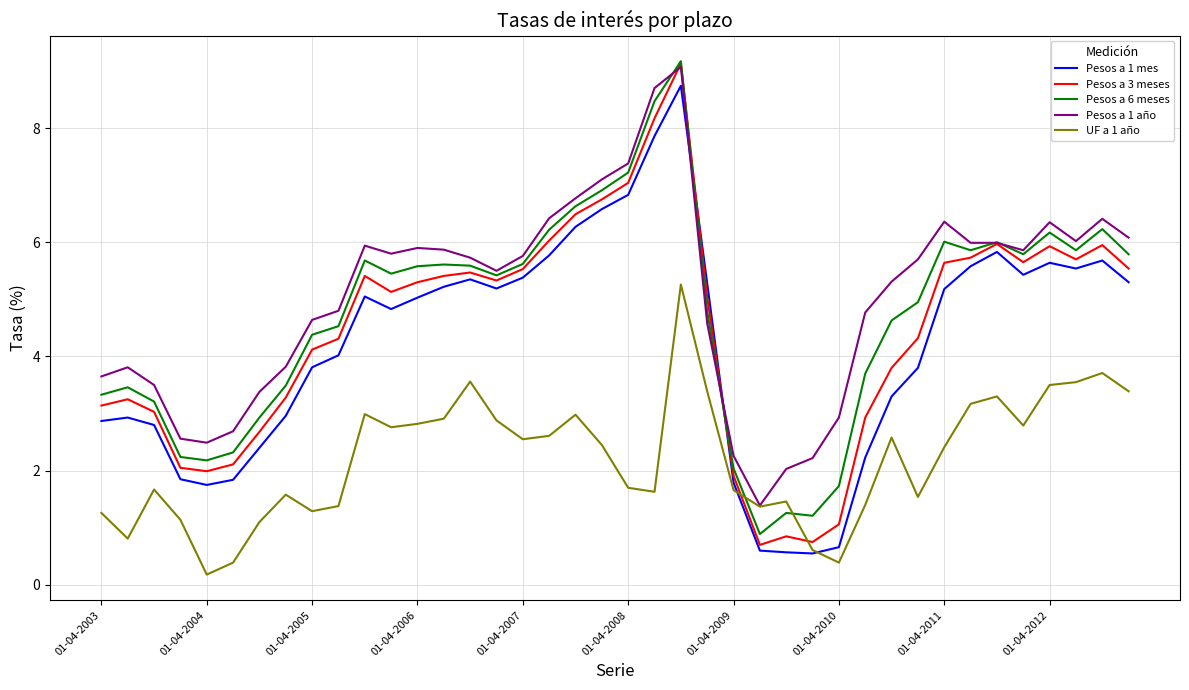

What is the lowest value of the Pesos a 3 meses series?

0.7